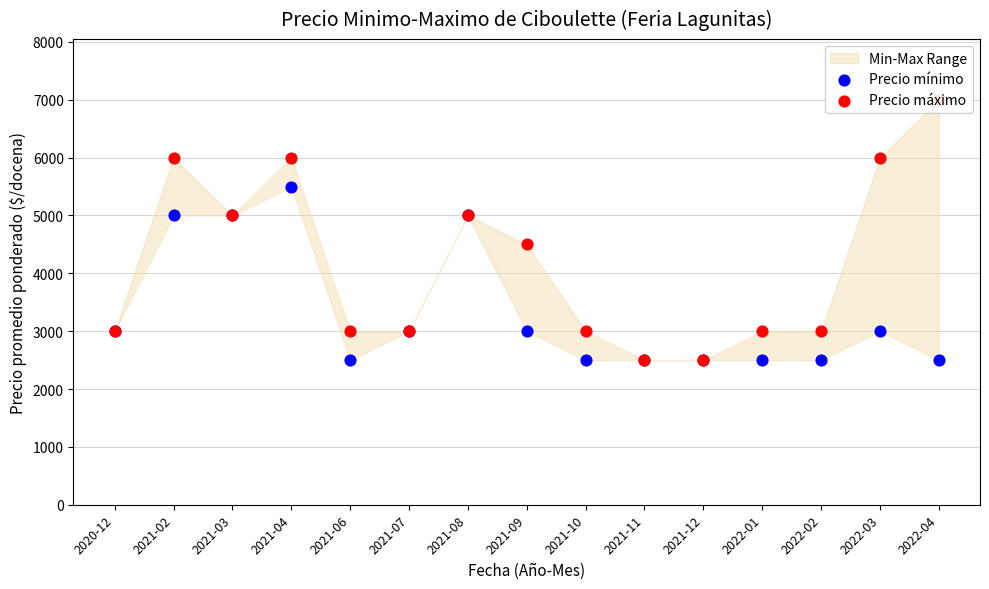

At how many categories does at least one series exceed 2717?

13